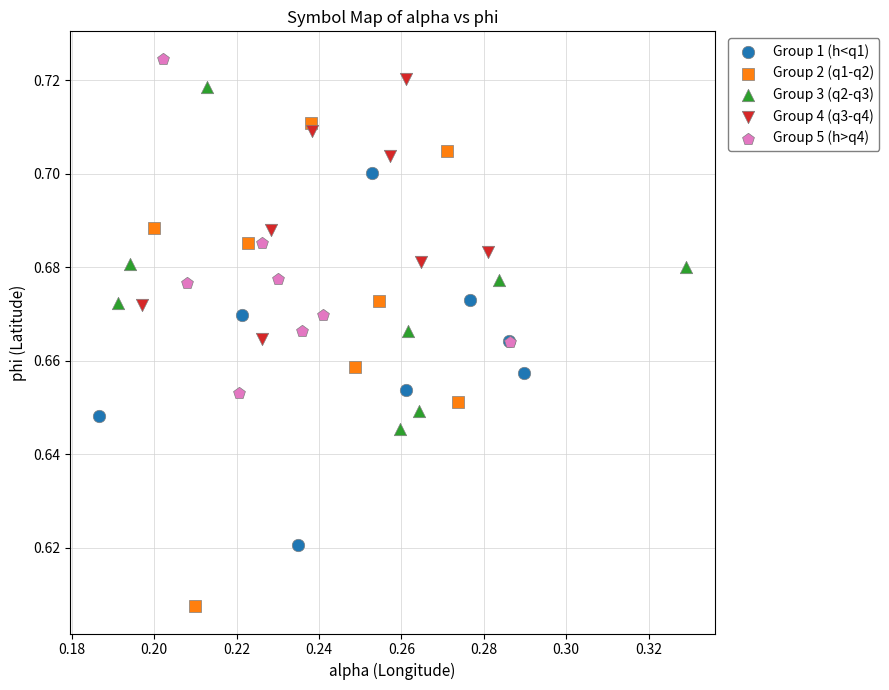

What are all the series names shown in the legend?

Group 1 (h<q1), Group 2 (q1-q2), Group 3 (q2-q3), Group 4 (q3-q4), Group 5 (h>q4)